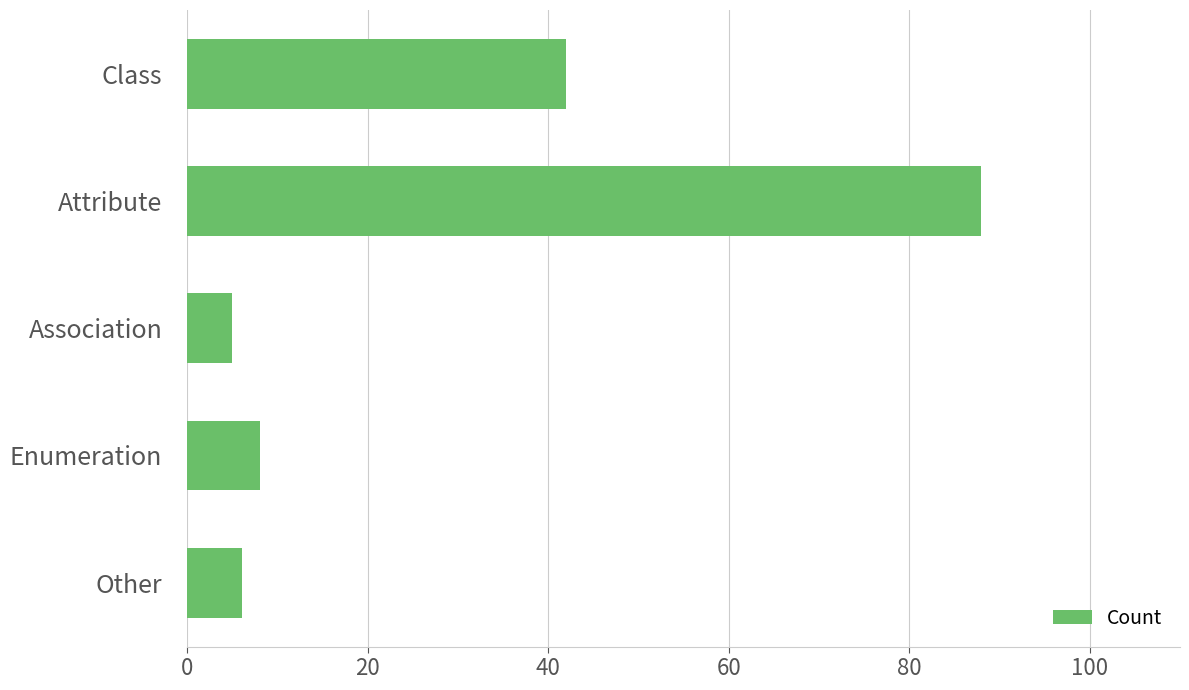

What is the sum of all values?

149